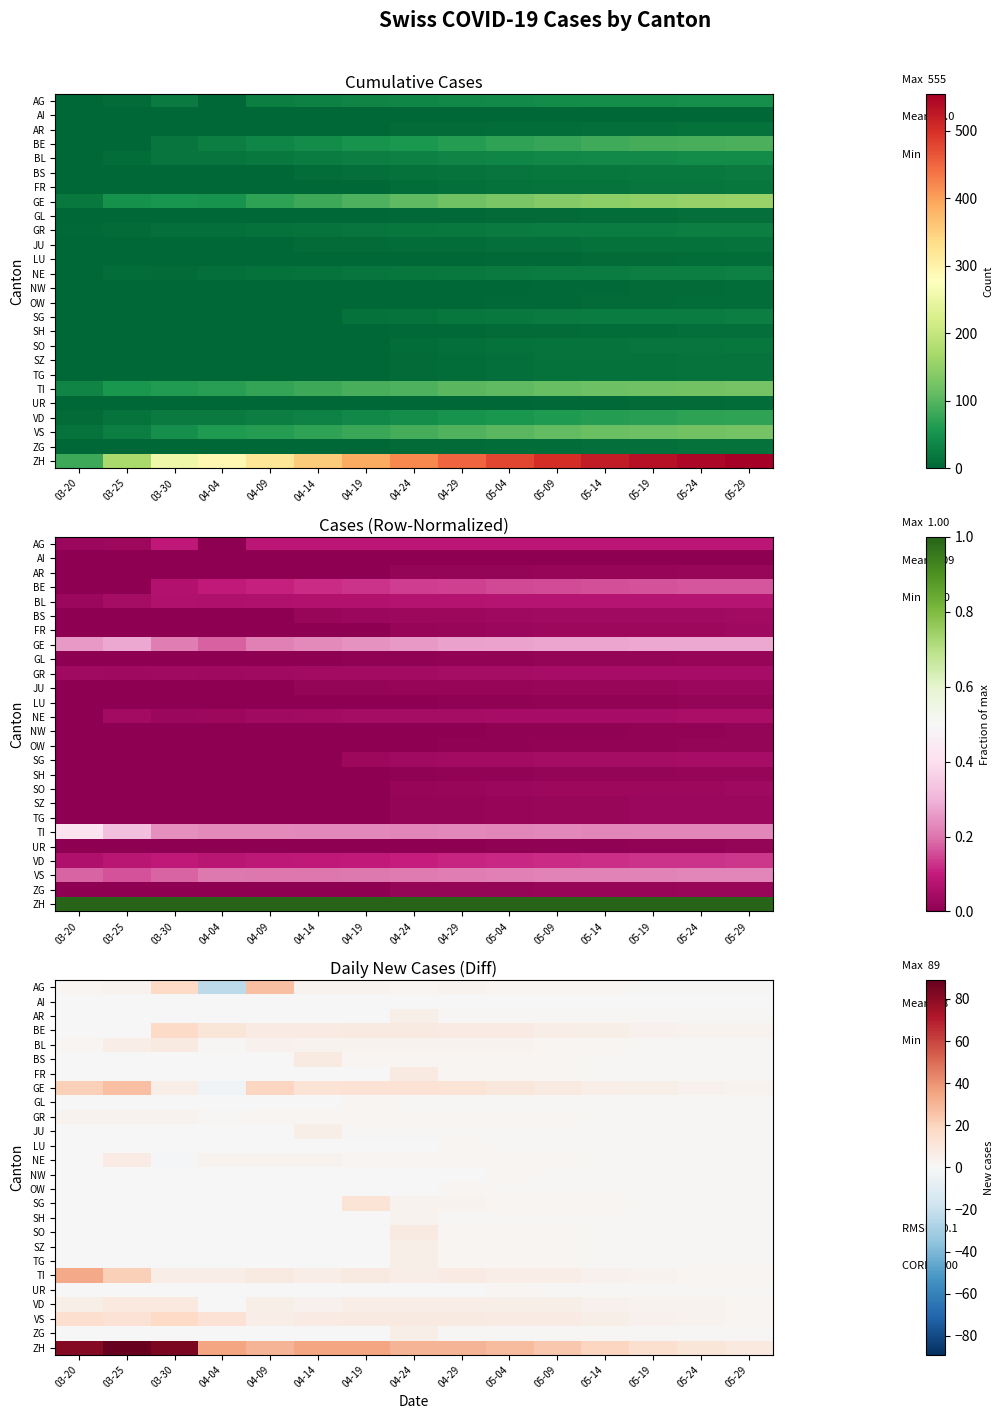

Rank the series by their maximum value, from lowest to highest.

AI, GL, LU, NW, OW, UR, GR, SH, AR, JU, SZ, TG, ZG, NE, BL, BS, FR, SO, VD, SG, BE, VS, AG, GE, TI, ZH